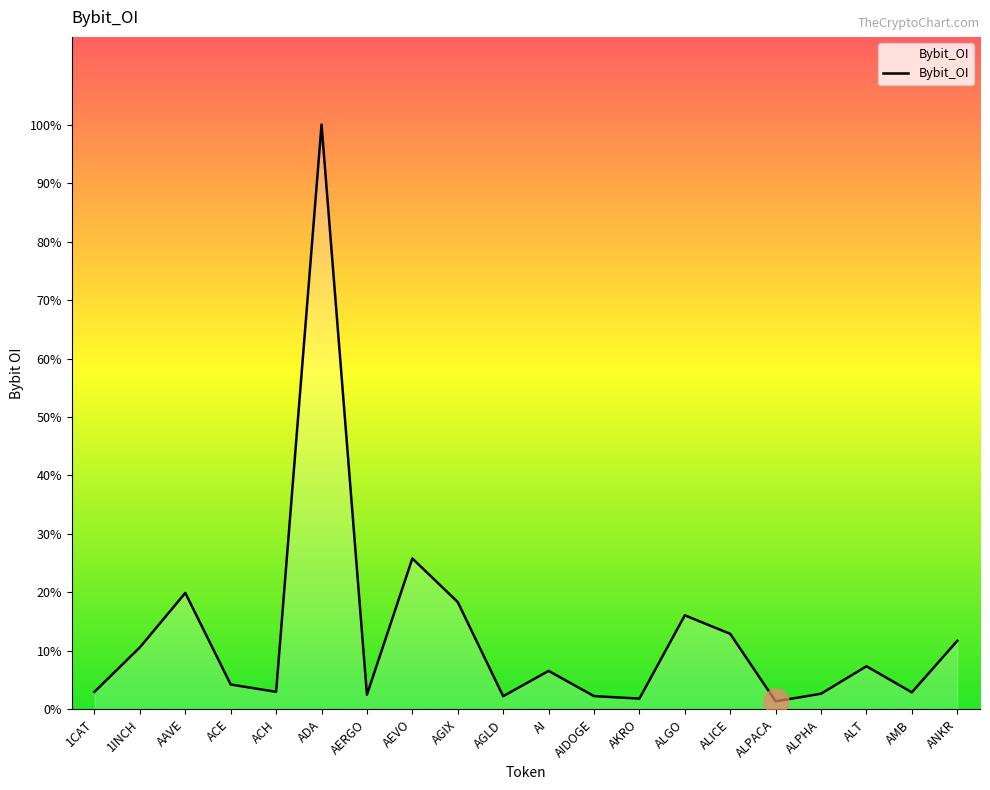

Is this an area chart (filled region under the line)?

Yes